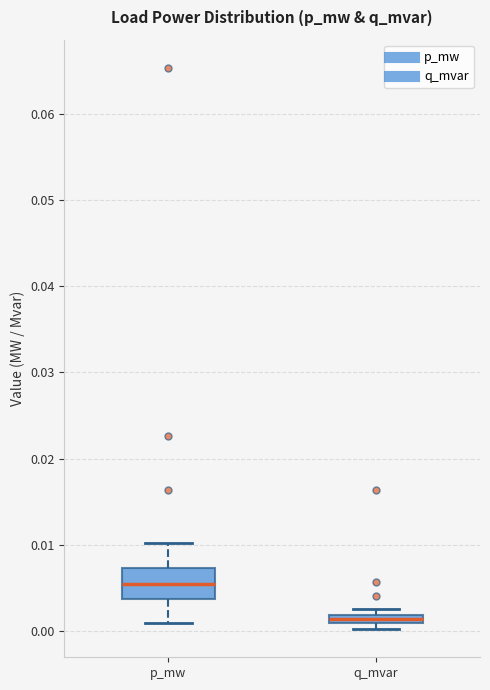

Which box's median line is the highest?

p_mw